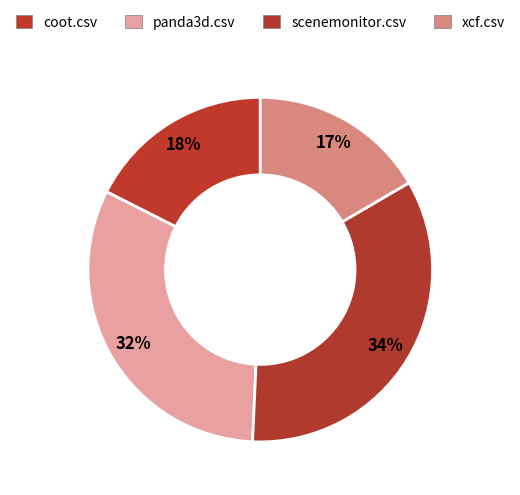

How many segments does this pie chart have?

4